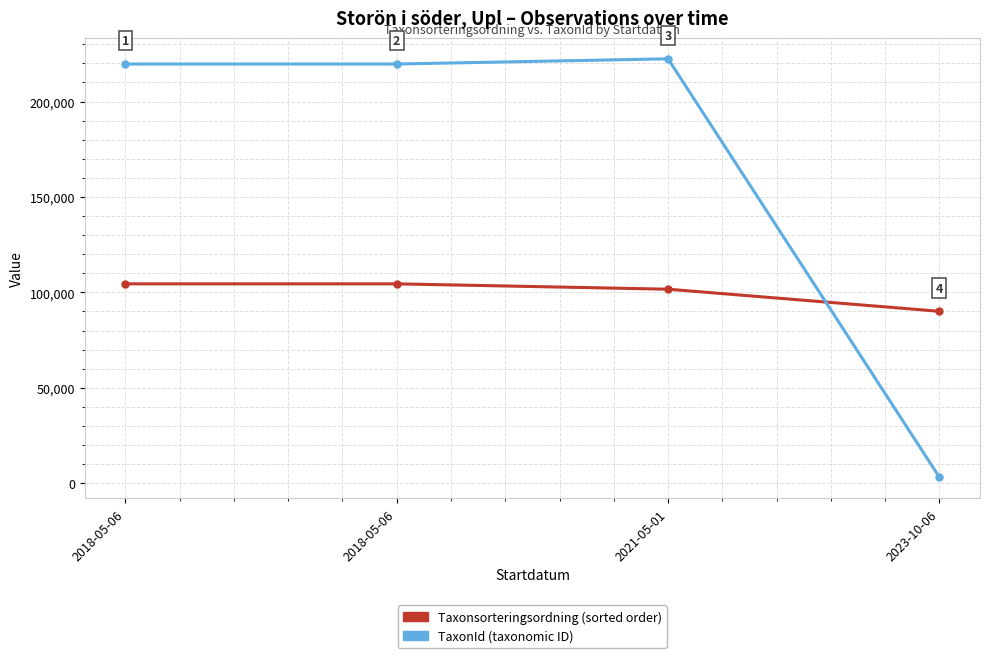

Count the number of data series in this chart.

2